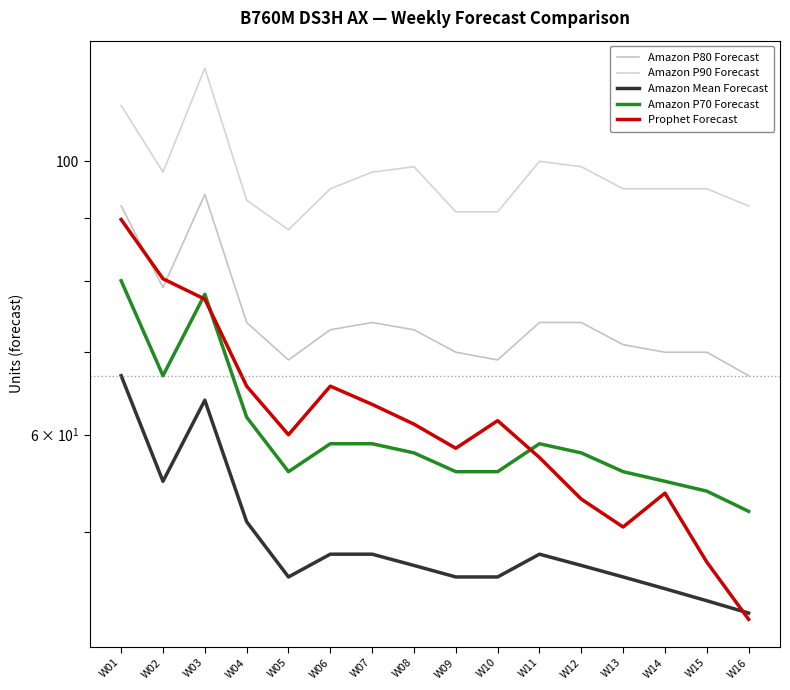

List the labels in order of Amazon Mean Forecast value, smallest first.

W16, W15, W14, W05, W09, W10, W13, W08, W12, W06, W07, W11, W04, W02, W03, W01